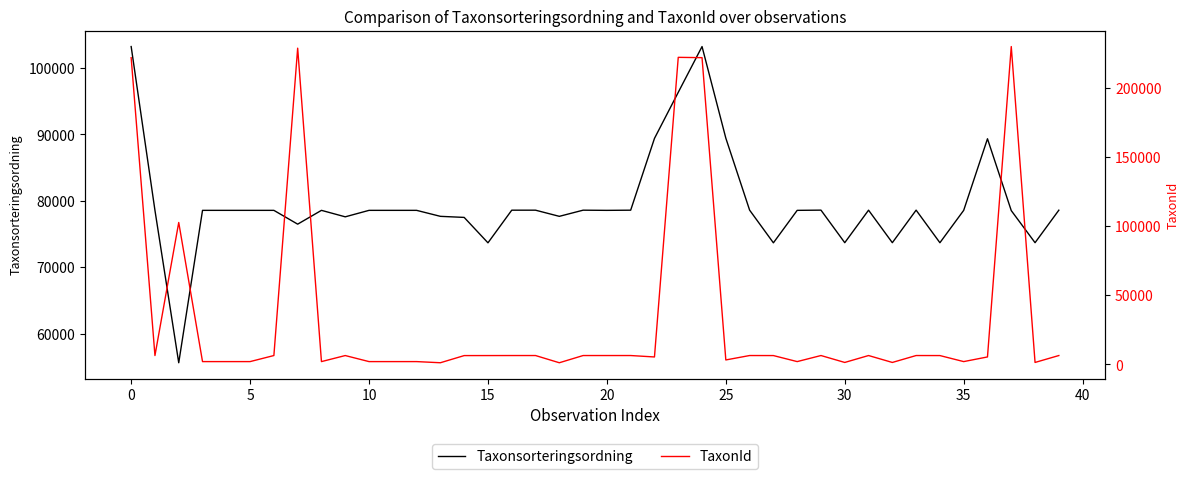

What is the difference between the TaxonId values at 36 and 20?

1011